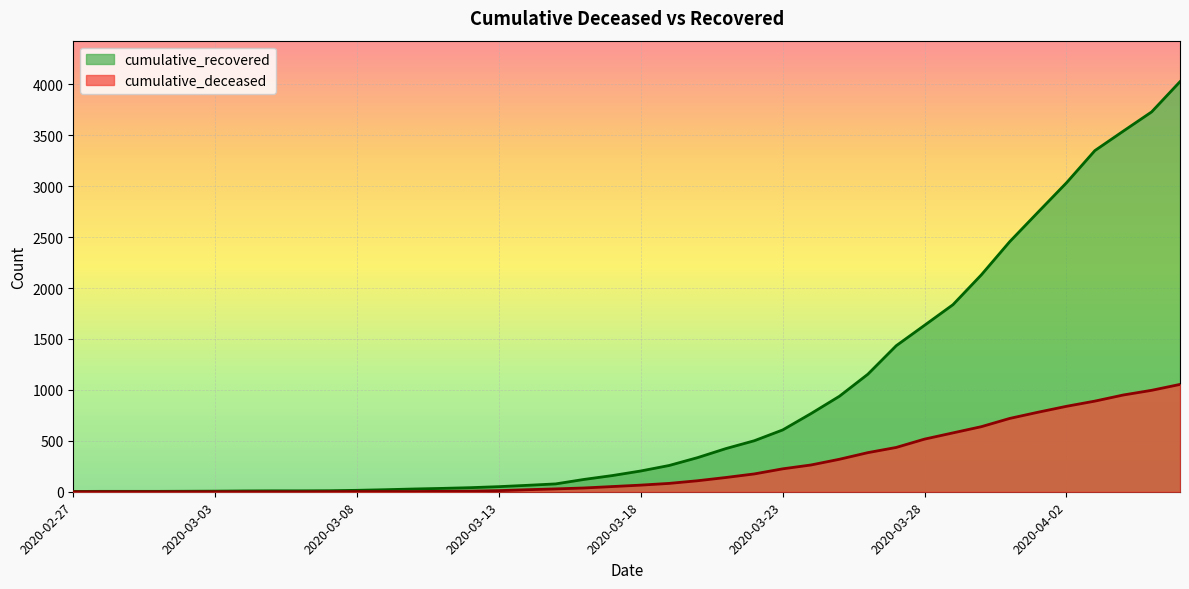

True or false: cumulative_recovered and cumulative_deceased intersect in this chart.

False